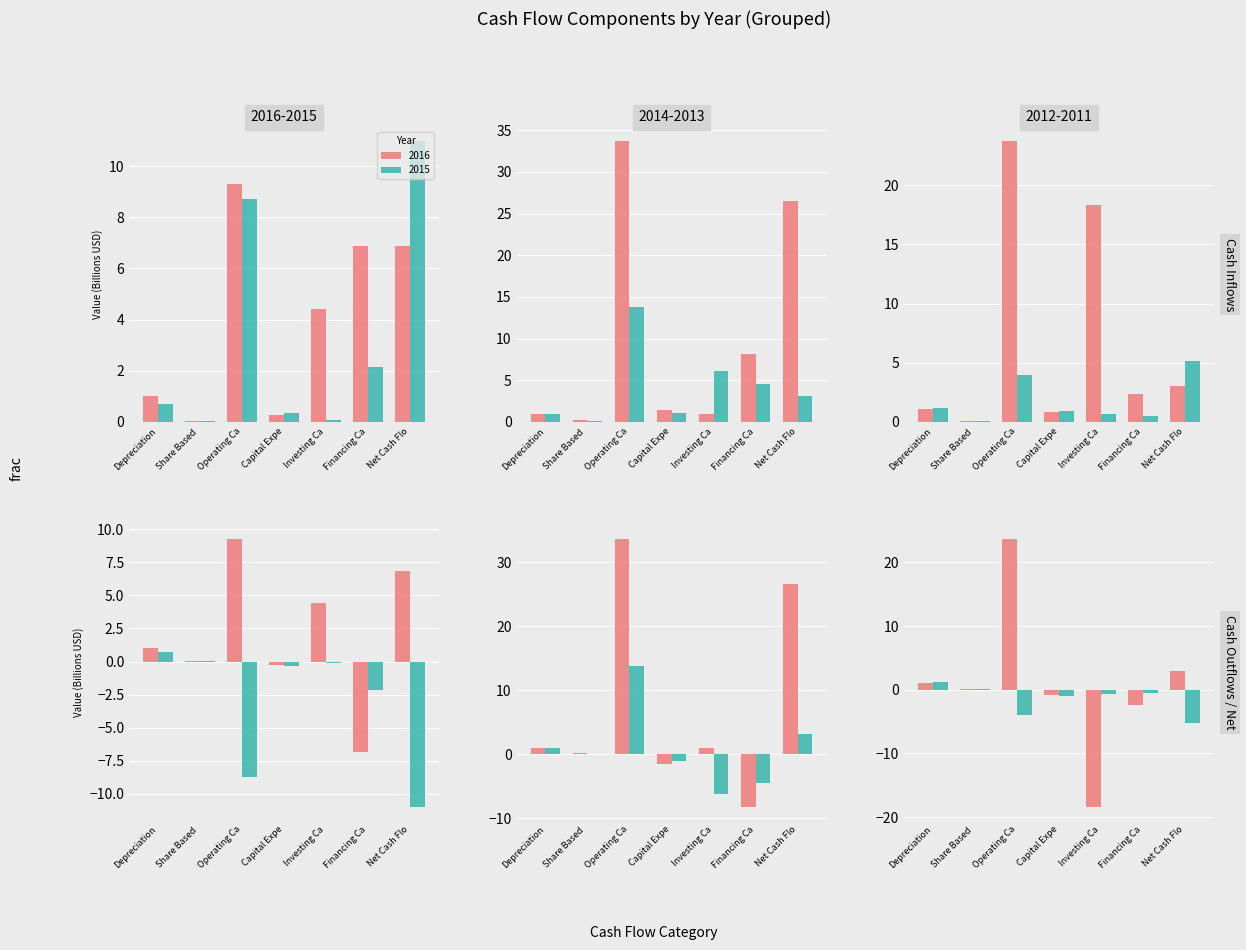

List the labels in order of 2011 value, largest first.

Depreciation, Share Based, Financing Ca, Investing Ca, Capital Expe, Operating Ca, Net Cash Flo